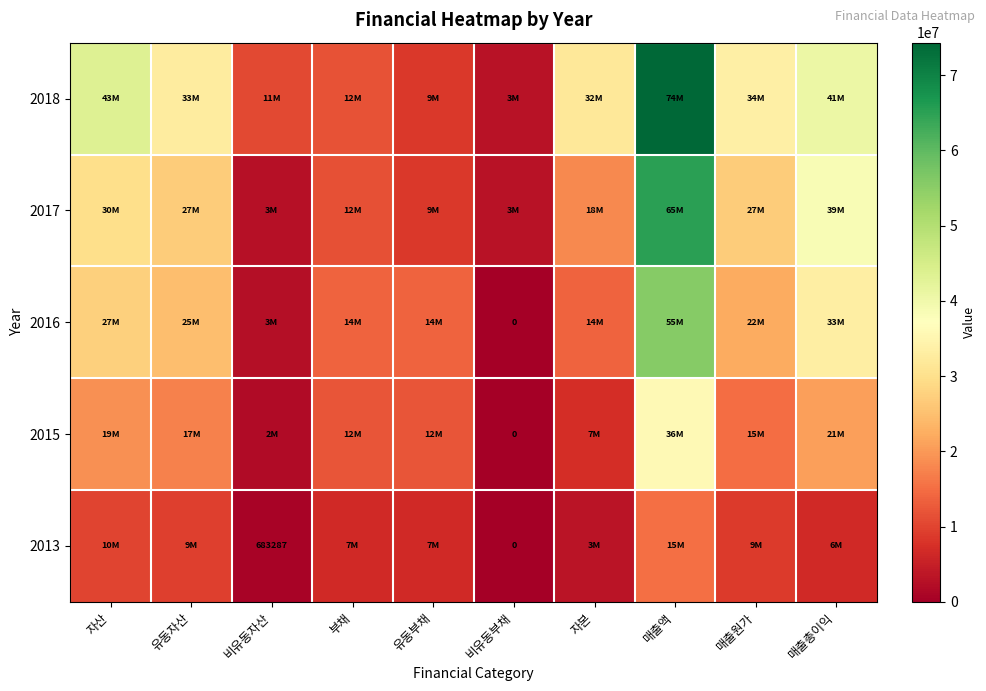

Is it true that 2015 equals 15907014 at 유동부채?

False